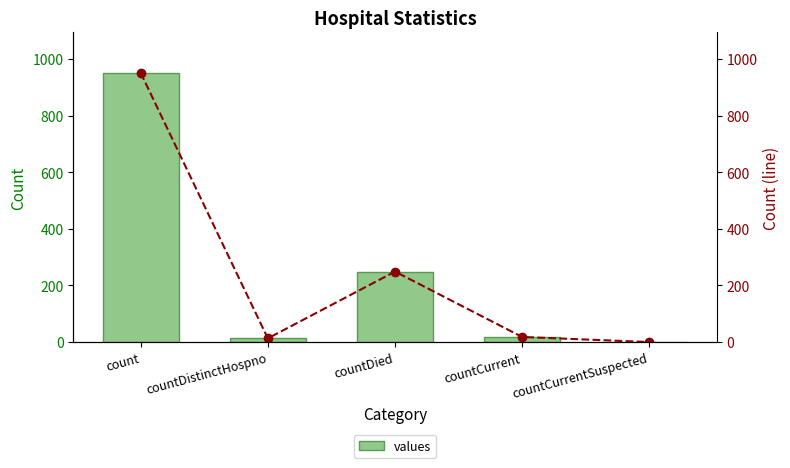

What is the sum of the values values at countCurrentSuspected and countDied?

249